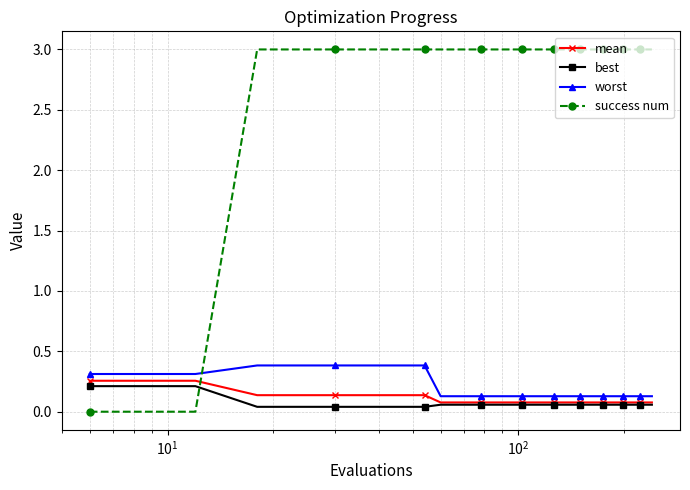

True or false: worst and best intersect in this chart.

False